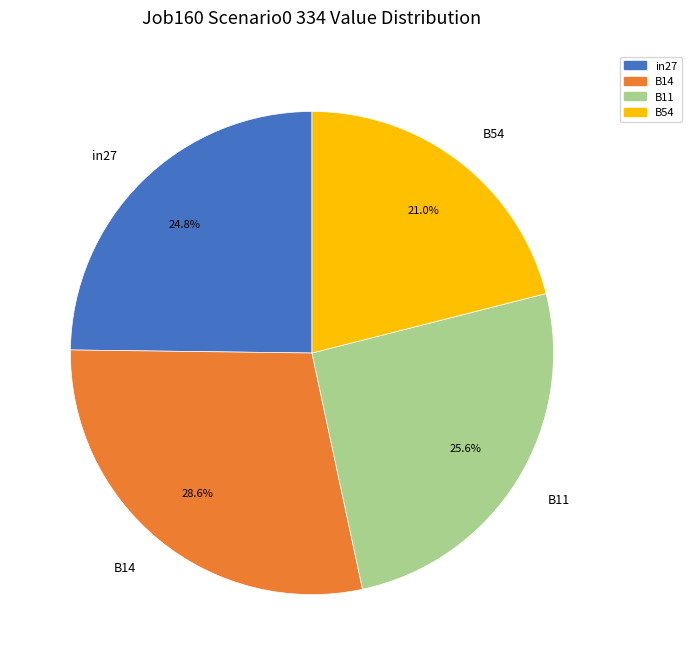

Approximately how many times larger is the value at B14 compared to B11?

1.1